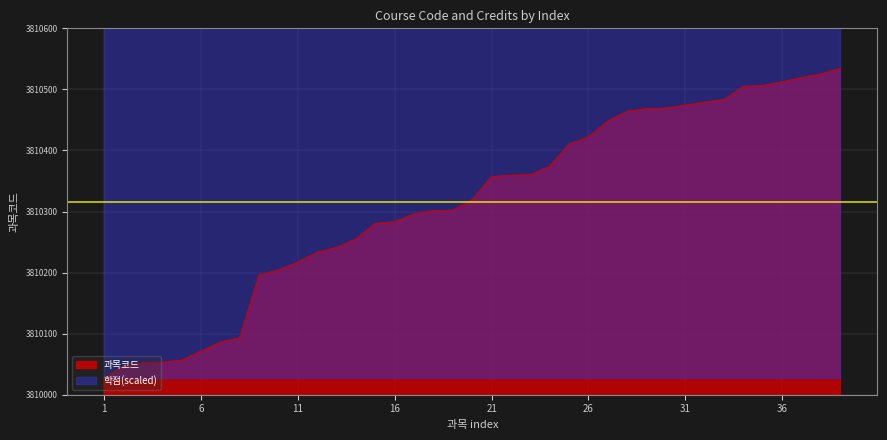

True or false: the data has more than 2 interior local peaks.

False